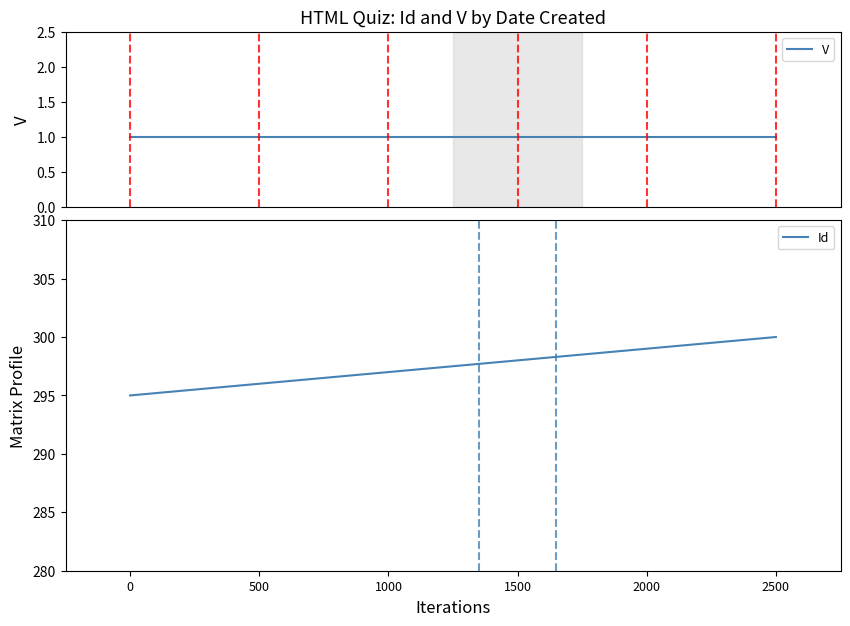

Is this an area chart (filled region under the line)?

No